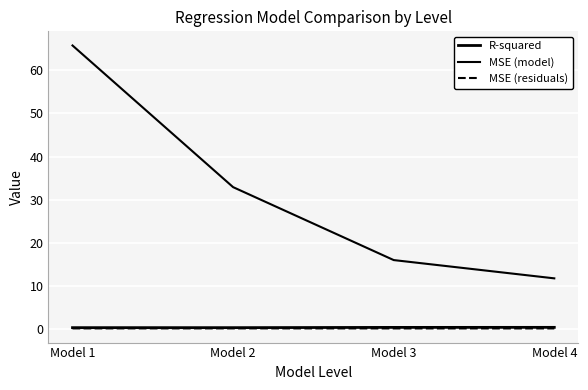

Reading left to right, what are all the values shown in this chart?

R-squared: 0.3	0.3	0.3	0.4
MSE (model): 65.8	32.9	16.0	11.7
MSE (residuals): 0.1	0.1	0.1	0.1